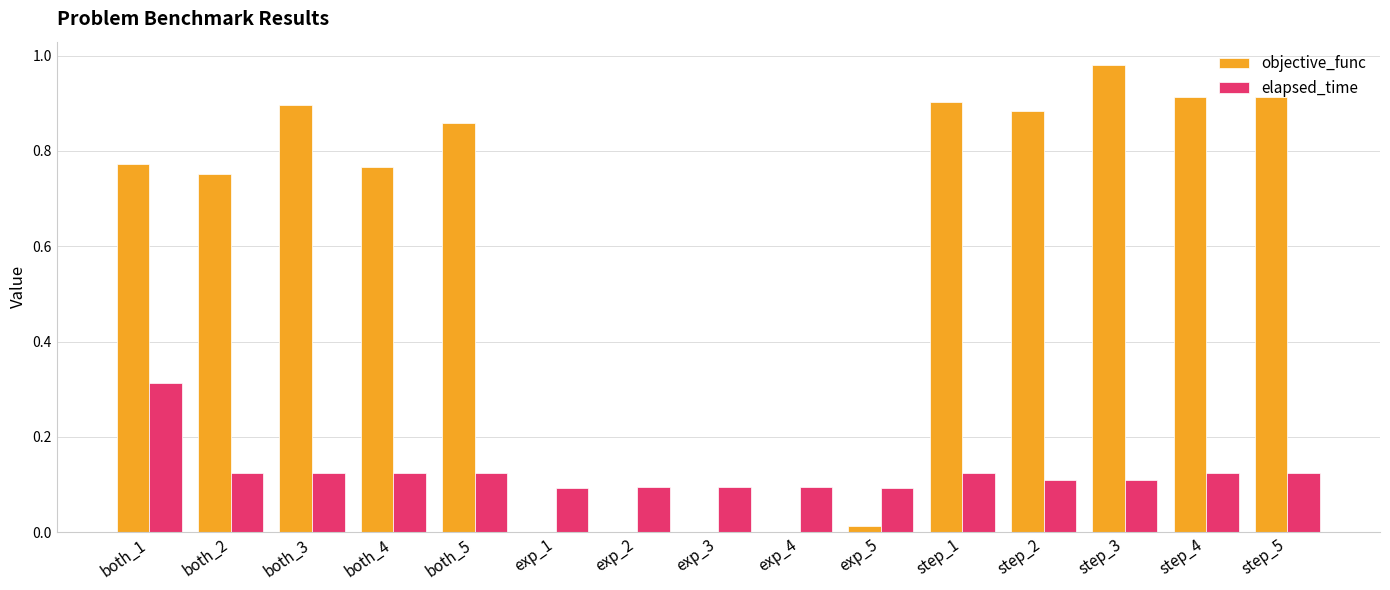

Which label corresponds to the largest value in the chart?

step_3